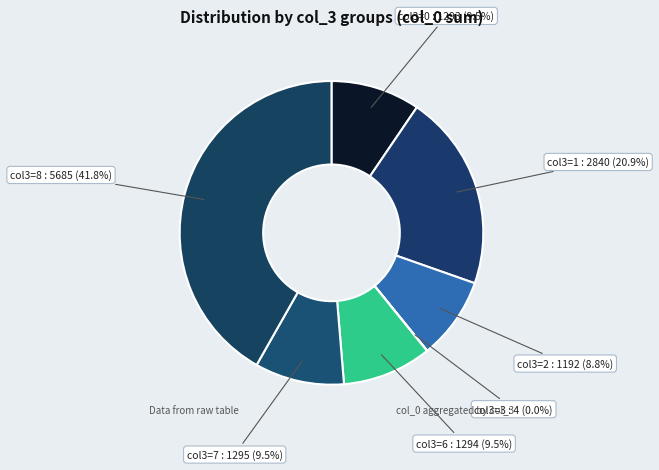

To the nearest percent, what is the average slice percentage?

14%